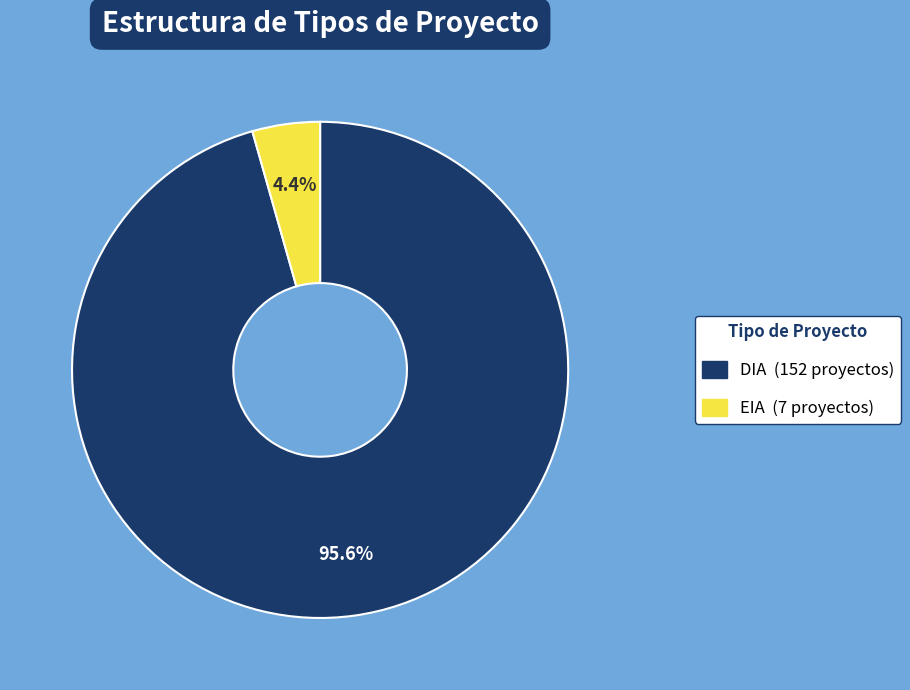

To the nearest percent, what is the difference between the DIA and EIA slice percentages?

91%